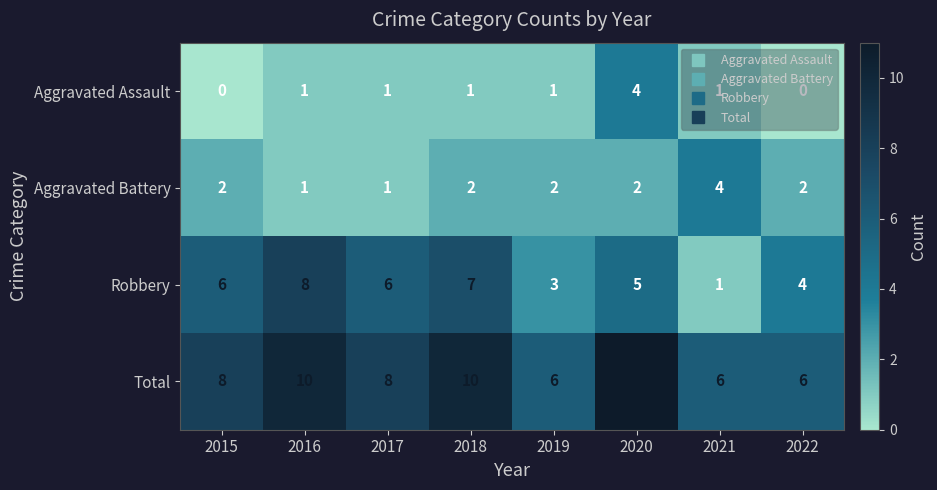

What is the difference between the maximum and second lowest values in the Aggravated Battery series?

3